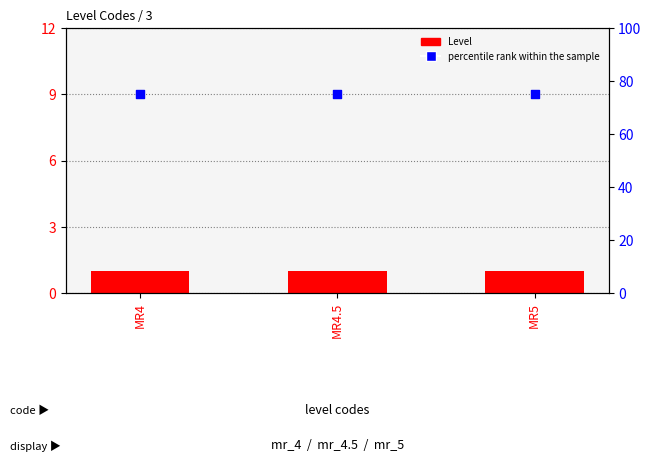

Is the value of Level at MR4 greater than the value of percentile rank within the sample at MR5?

No